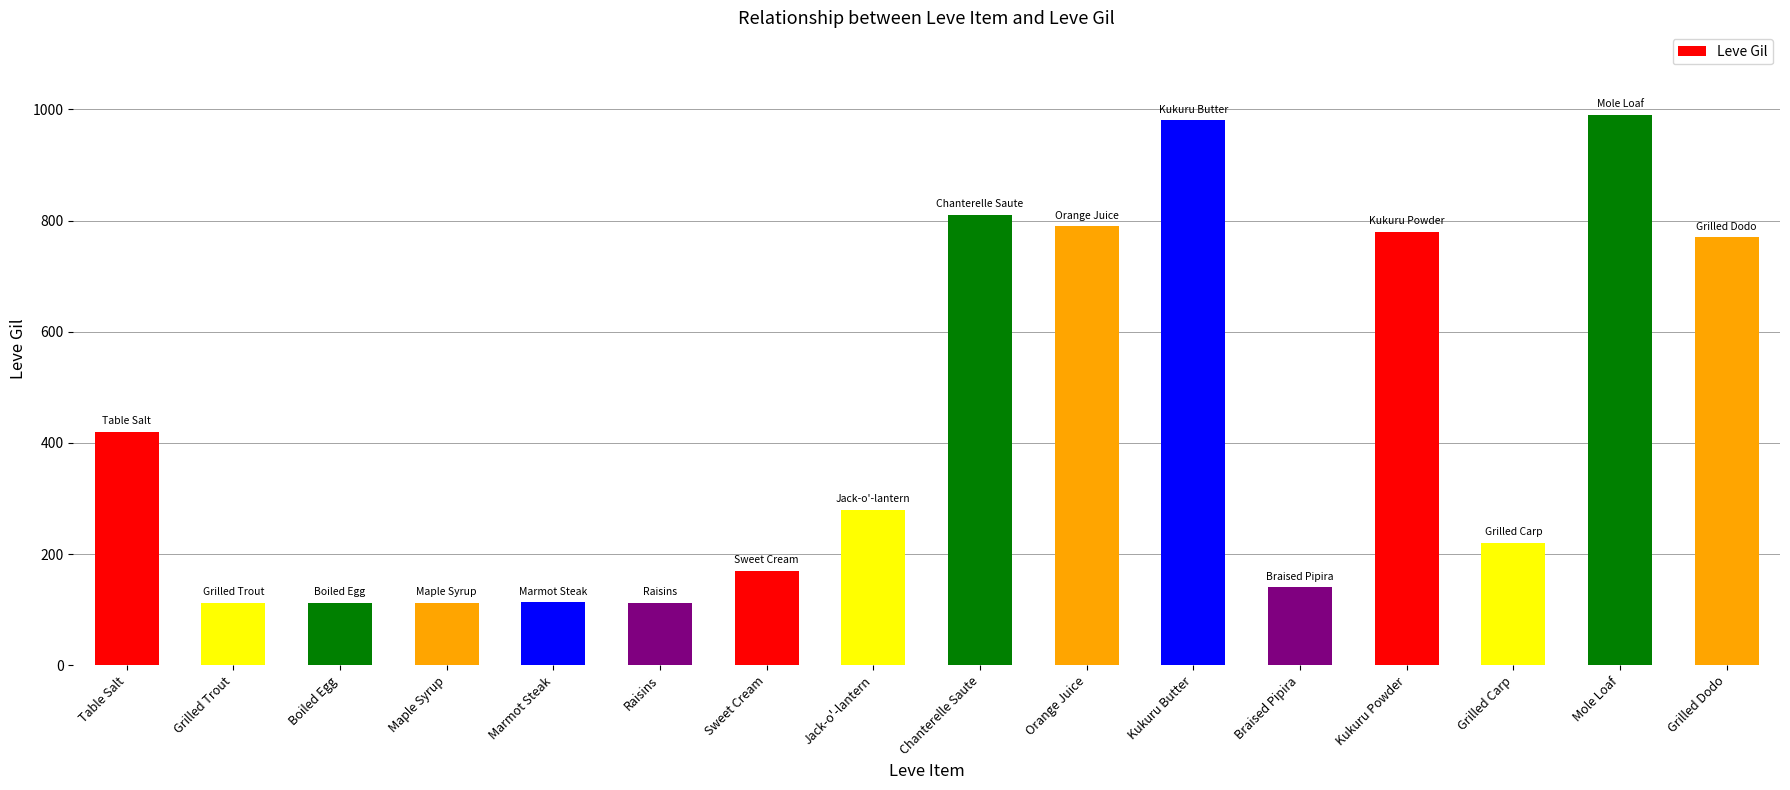

Where does the data first go above 280?

Table Salt